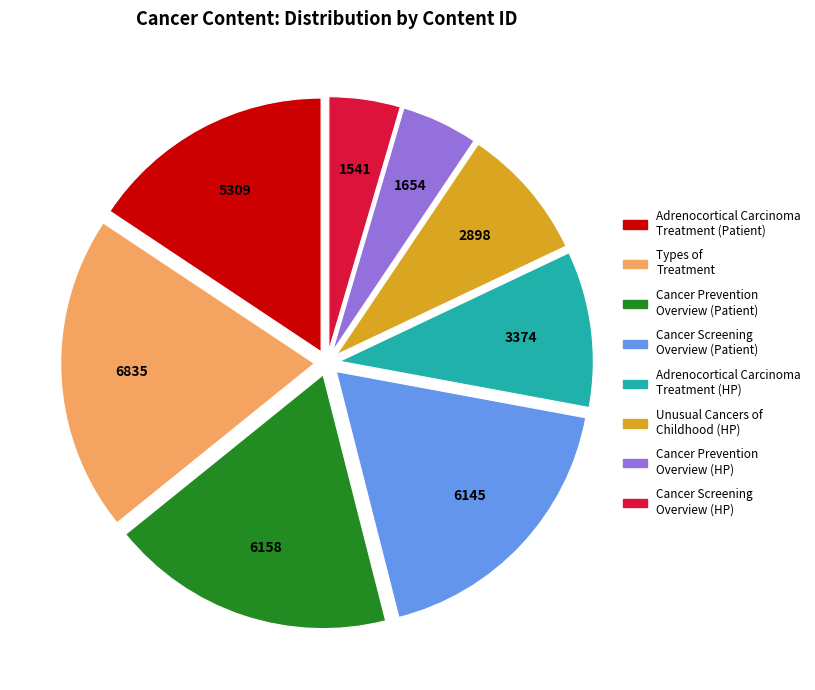

How many segments does this pie chart have?

8